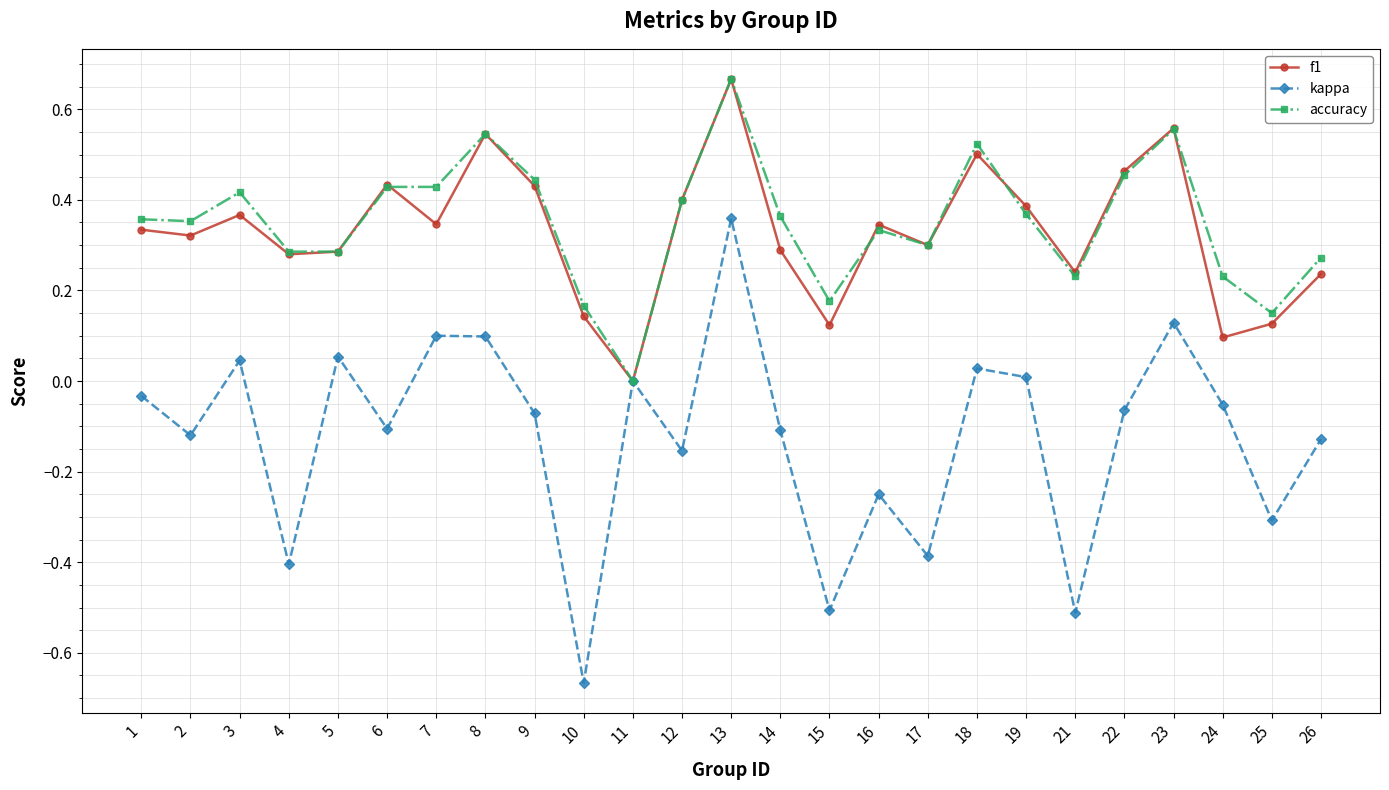

Which label corresponds to the largest value in the chart?

13